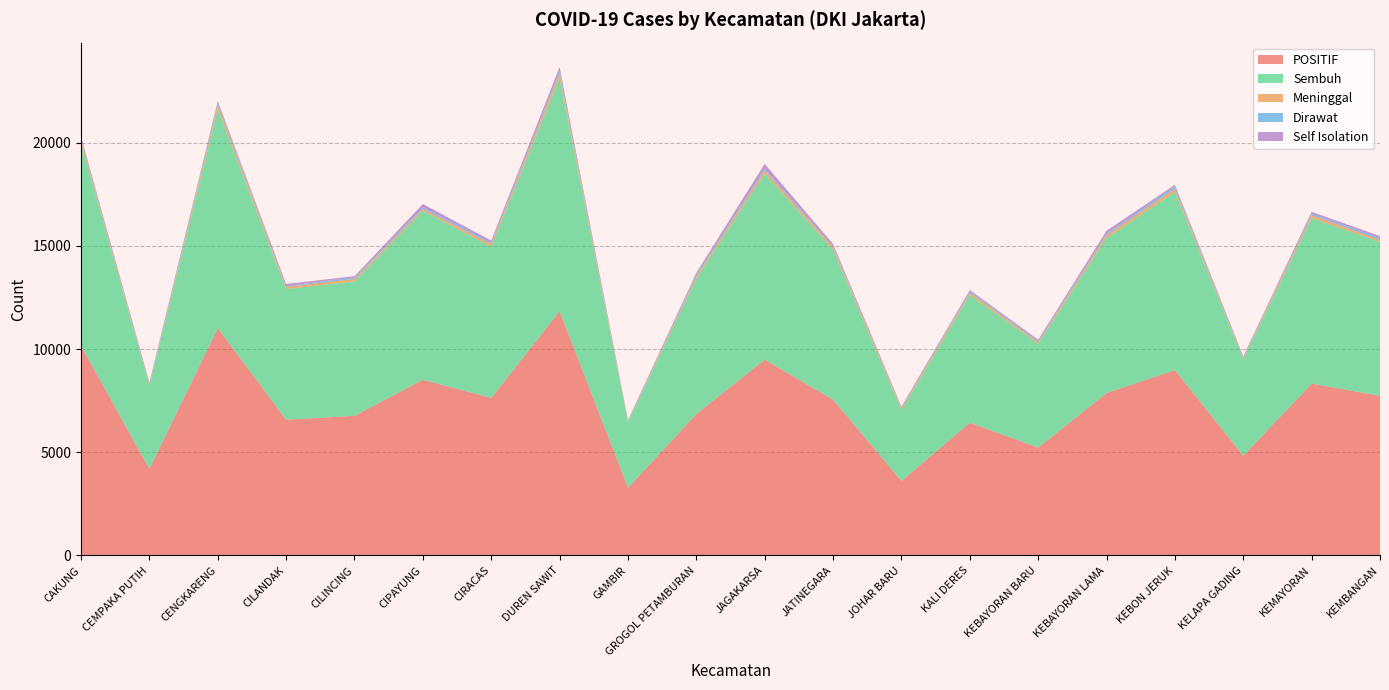

Reading right to left, what are all the values shown in this chart?

Dirawat: 93	72	45	122	77	53	71	25	59	78	97	24	120	72	82	78	38	114	39	71
Sembuh: 7448	8016	4676	8627	7515	5026	6184	3436	7256	9015	6556	3170	11295	7327	8177	6512	6332	10613	4028	9807
Meninggal: 97	145	75	161	141	78	117	93	134	147	130	49	233	125	93	120	100	223	62	176
Self Isolation: 97	90	31	68	131	69	58	53	97	243	64	35	181	103	159	55	105	59	62	94
POSITIF: 7735	8323	4827	8978	7864	5226	6430	3607	7546	9483	6847	3278	11829	7627	8511	6765	6575	11009	4191	10148